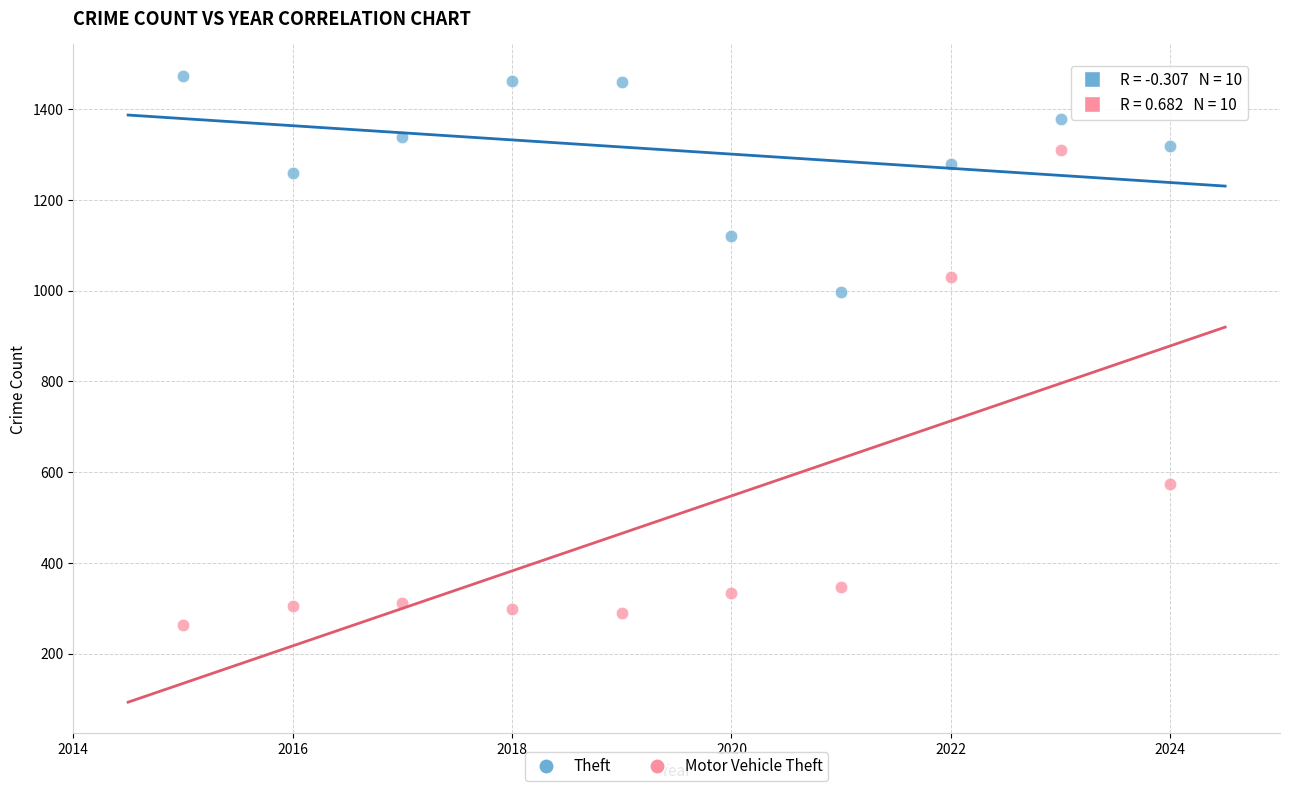

Which series reaches the maximum Y coordinate?

Theft